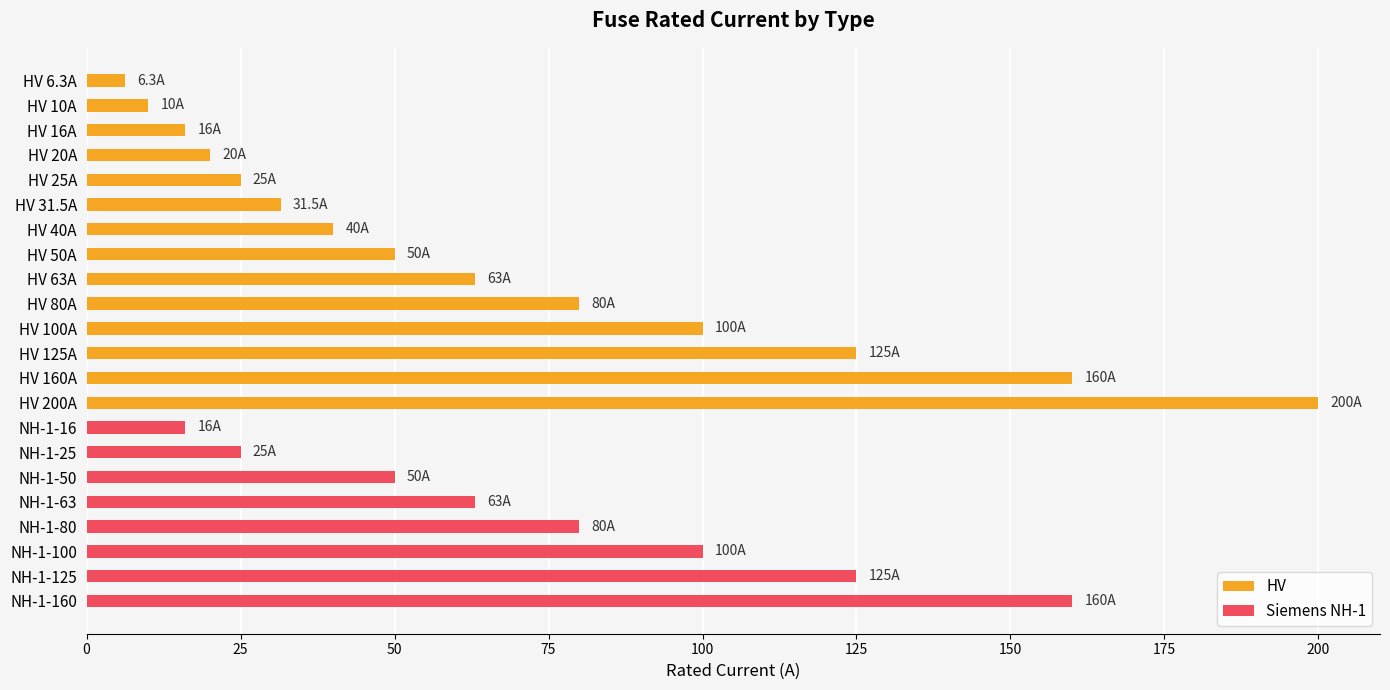

Is it true that HV equals -113.7 at NH-1-16?

False